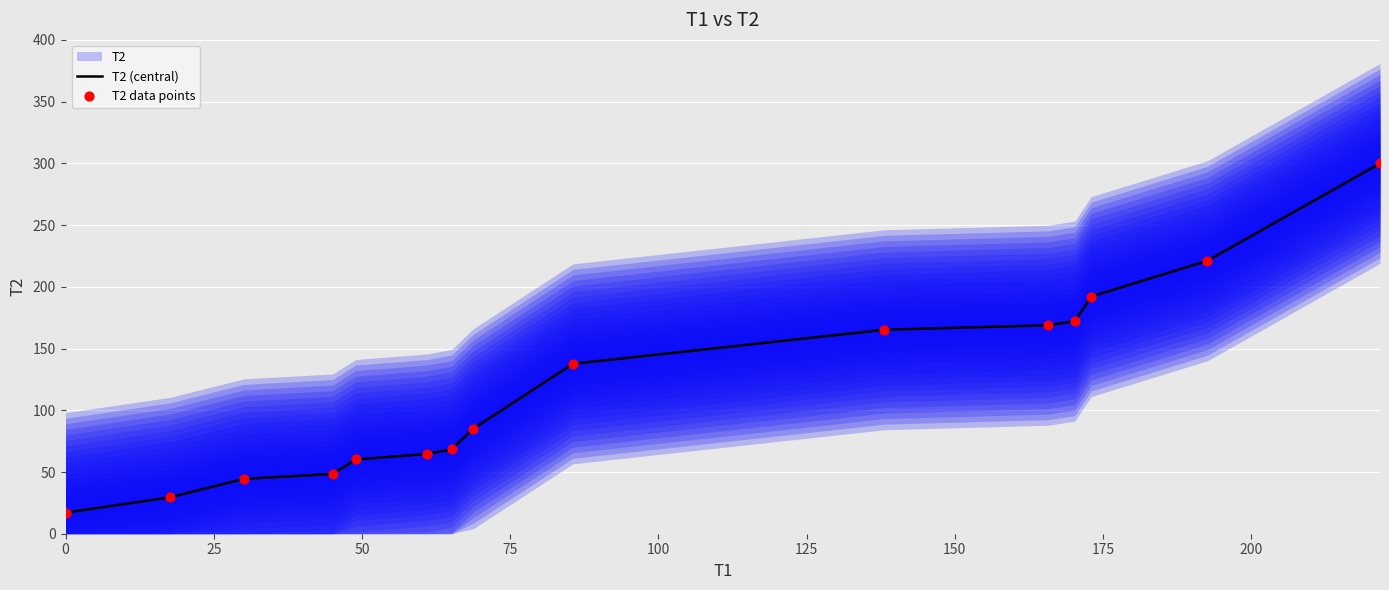

What is the minimum value for T2 (central)?

17.1